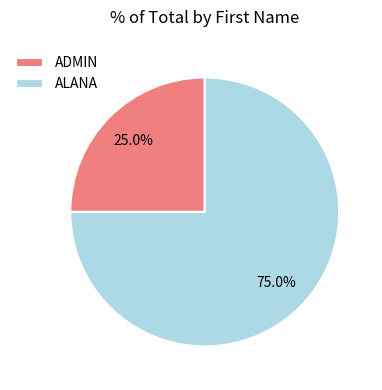

How many slices are in this pie chart?

2